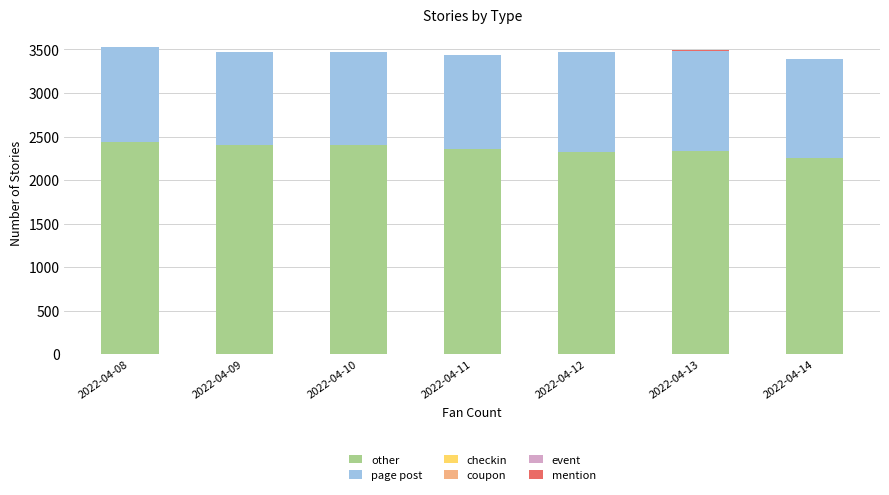

Does the chart contain stacked bars?

Yes